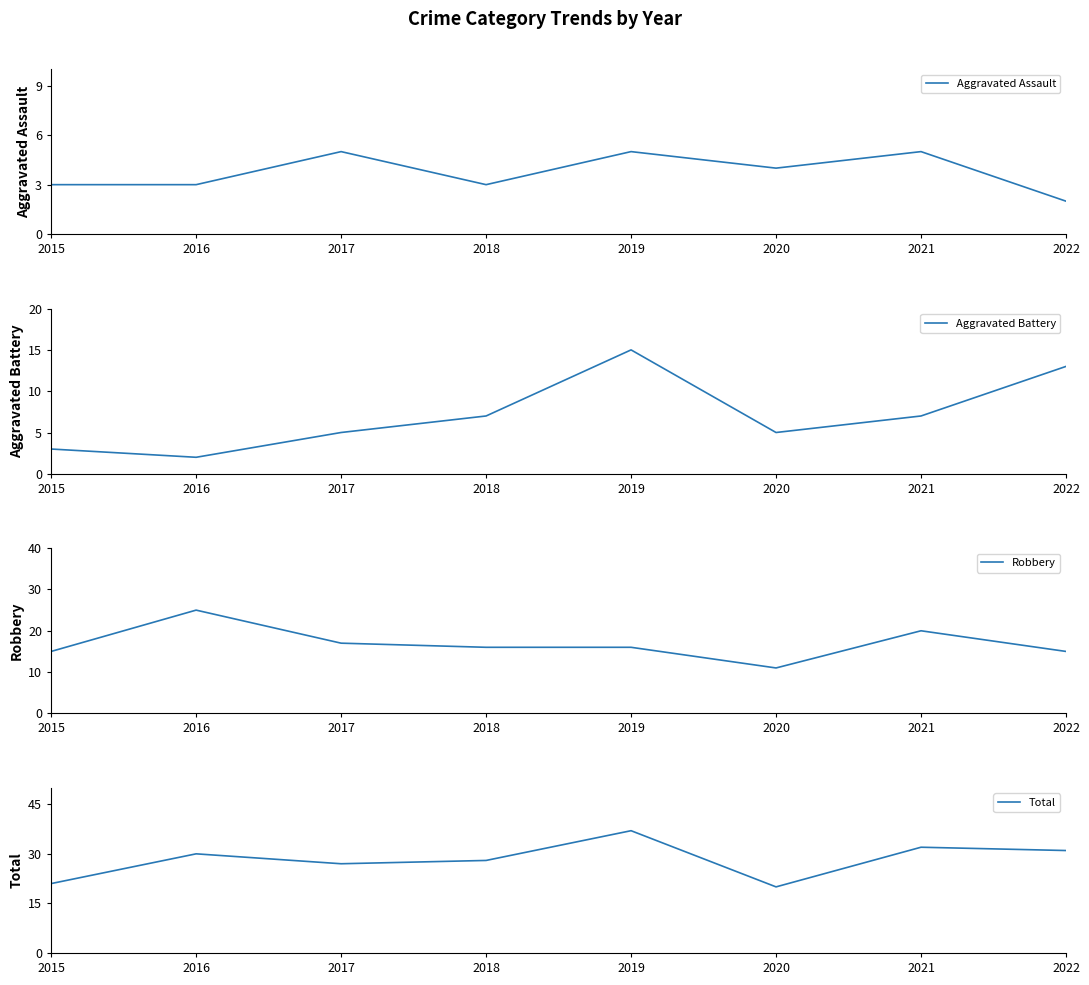

True or false: Robbery has more than 2 interior local peaks.

False